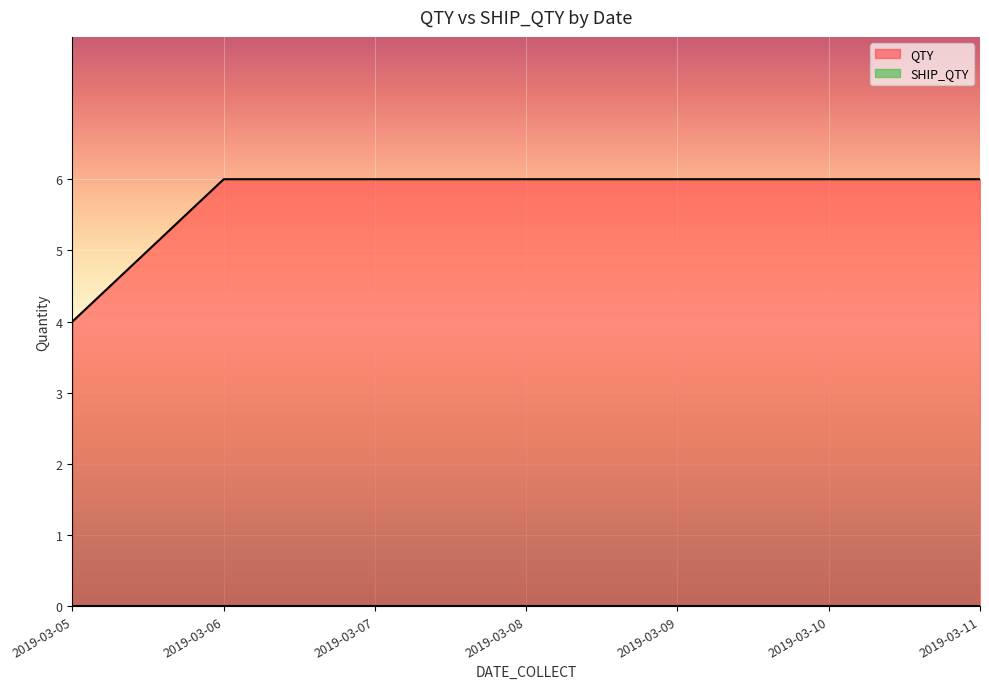

True or false: QTY and SHIP_QTY intersect in this chart.

False